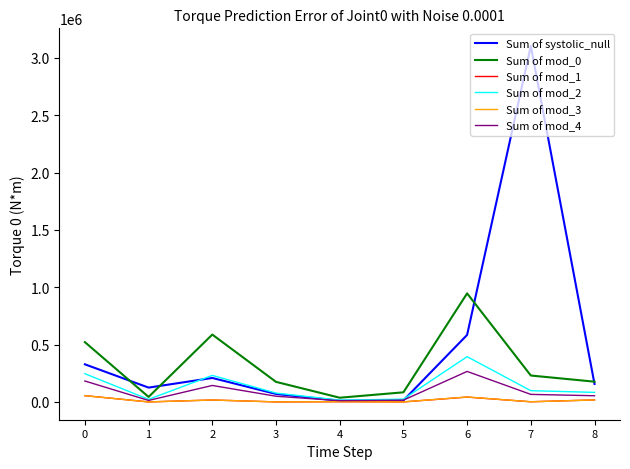

What is the maximum value for Sum of systolic_null?

3102941